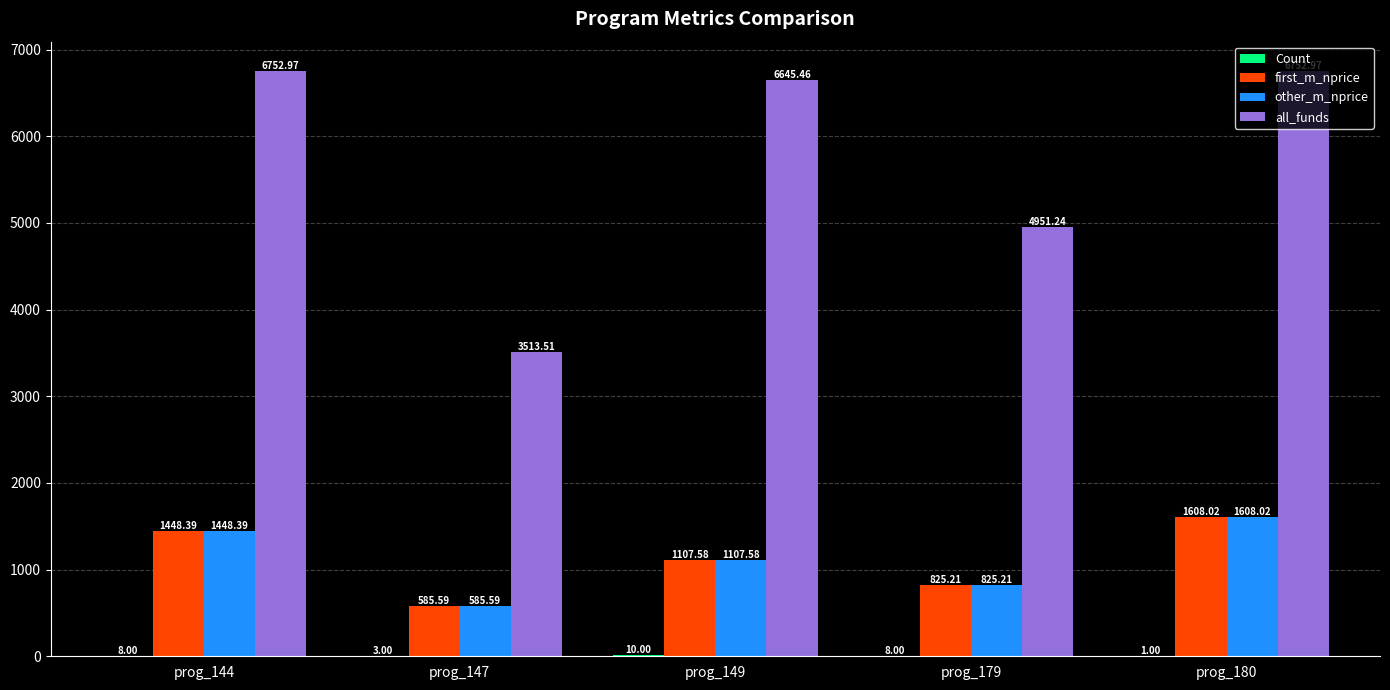

What is the maximum value shown in the chart?

6753.0